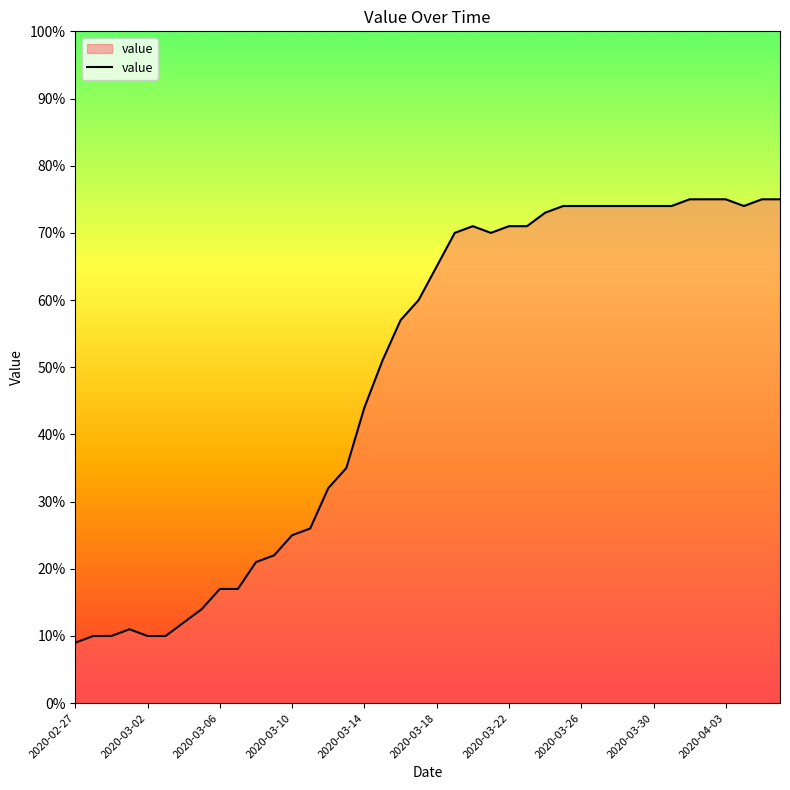

Reading left to right, list all the values displayed in this chart.

9	10	10	11	10	10	12	14	17	17	21	22	25	26	32	35	44	51	57	60	65	70	71	70	71	71	73	74	74	74	74	74	74	74	75	75	75	74	75	75